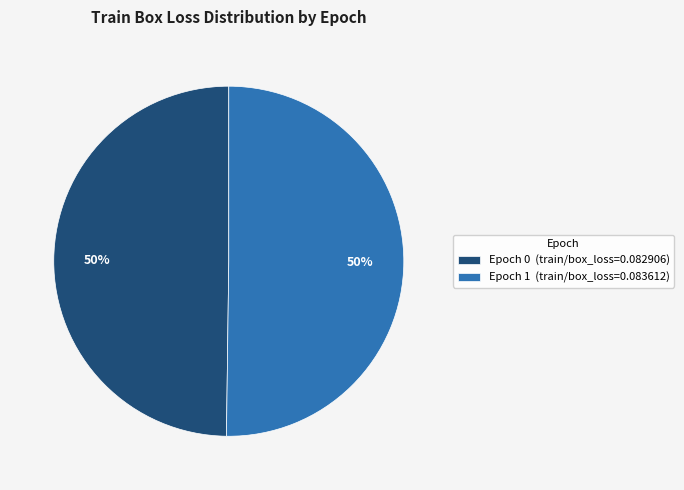

Is the sum of Epoch 0 and Epoch 1 greater than half?

Yes